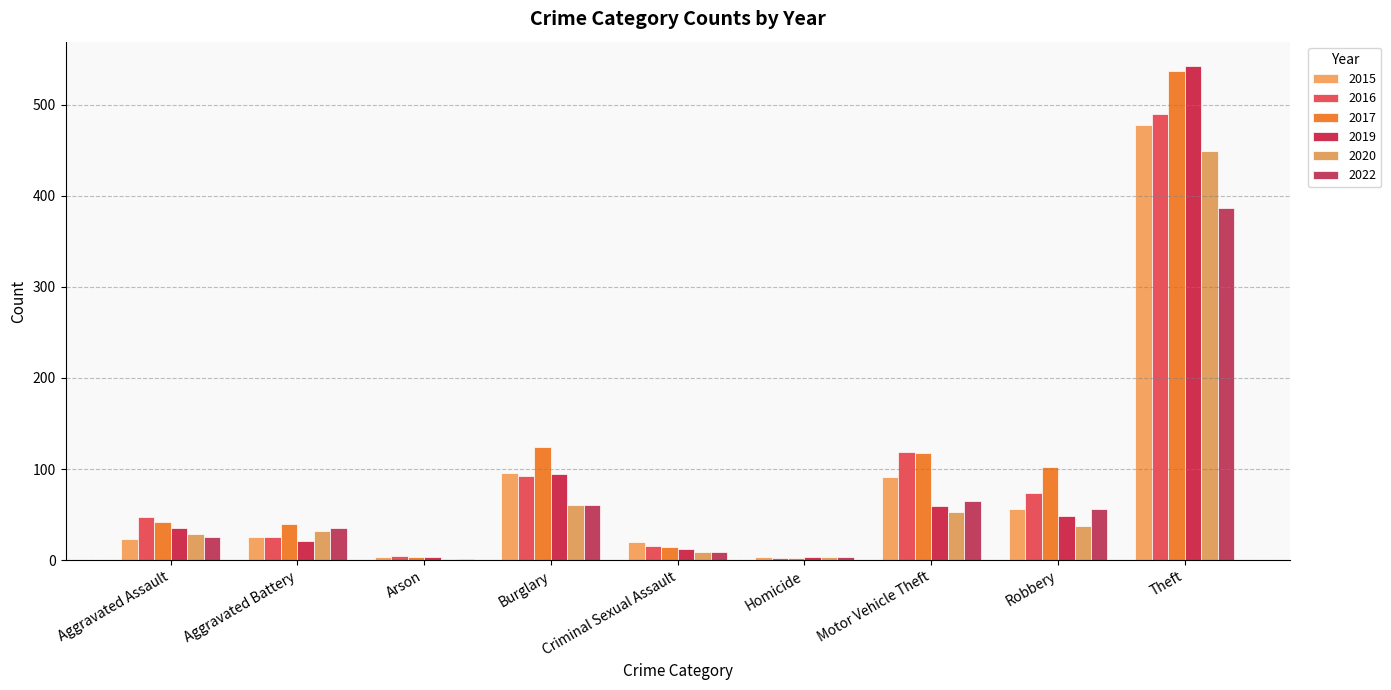

Are the bars horizontal?

No